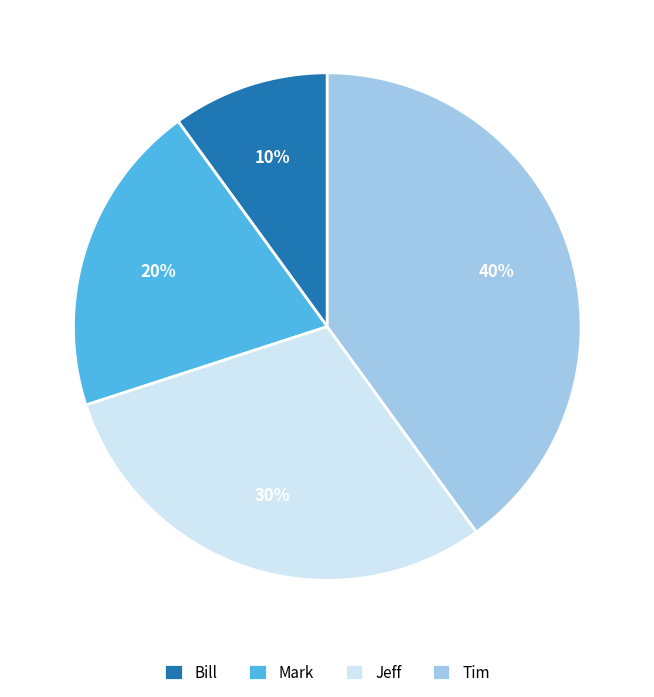

Do Mark and Tim together represent more than half of the pie?

Yes